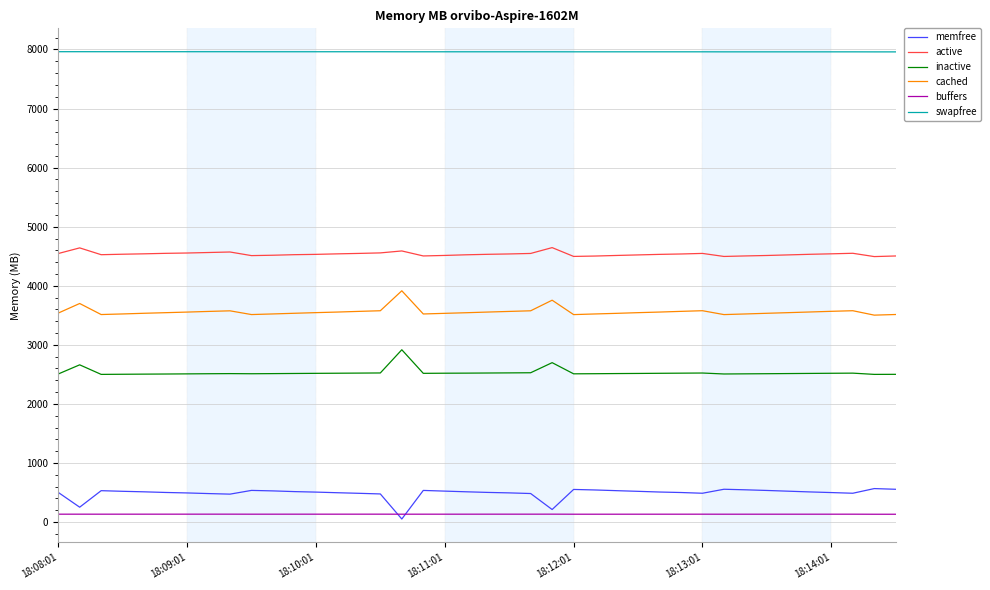

What is the minimum value for swapfree?

7959.2